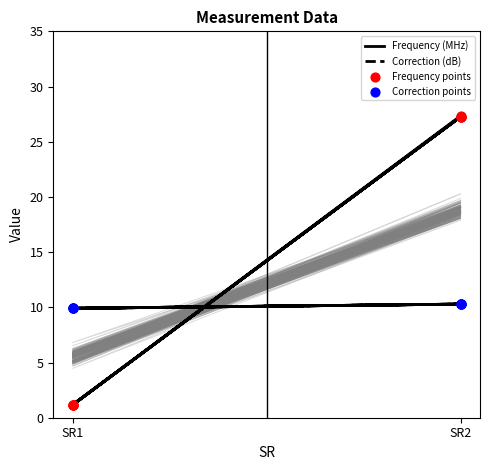

What are all the series names shown in the legend?

Frequency (MHz), Correction (dB), Frequency points, Correction points